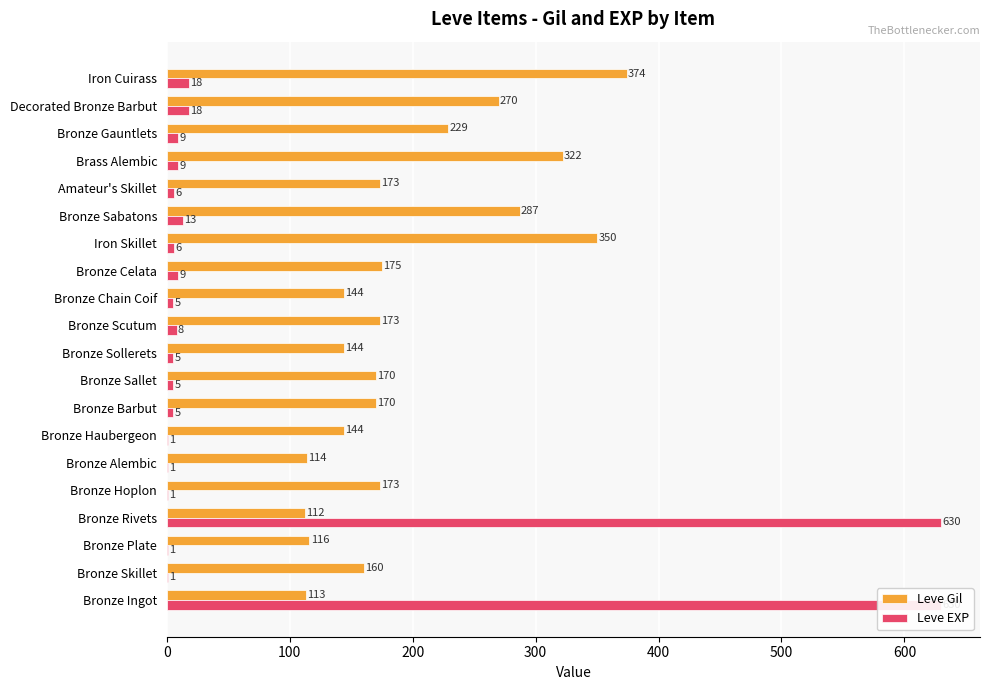

What is the lowest value of the Leve Gil series?

112